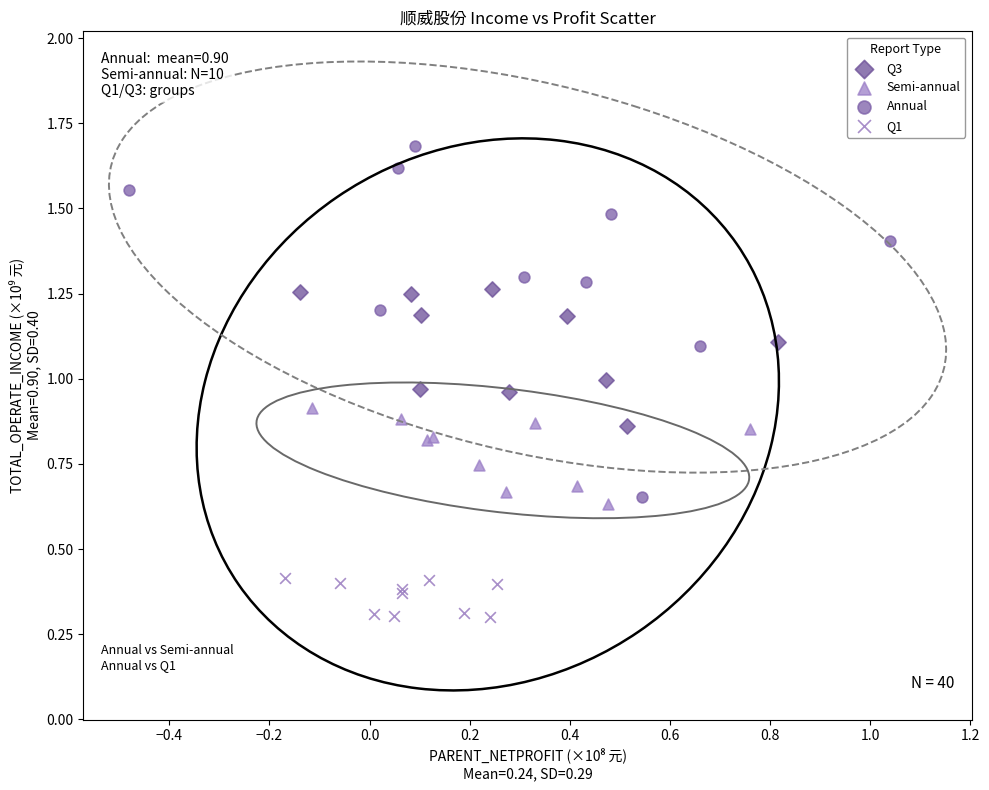

Which series contains the highest Y value?

Annual